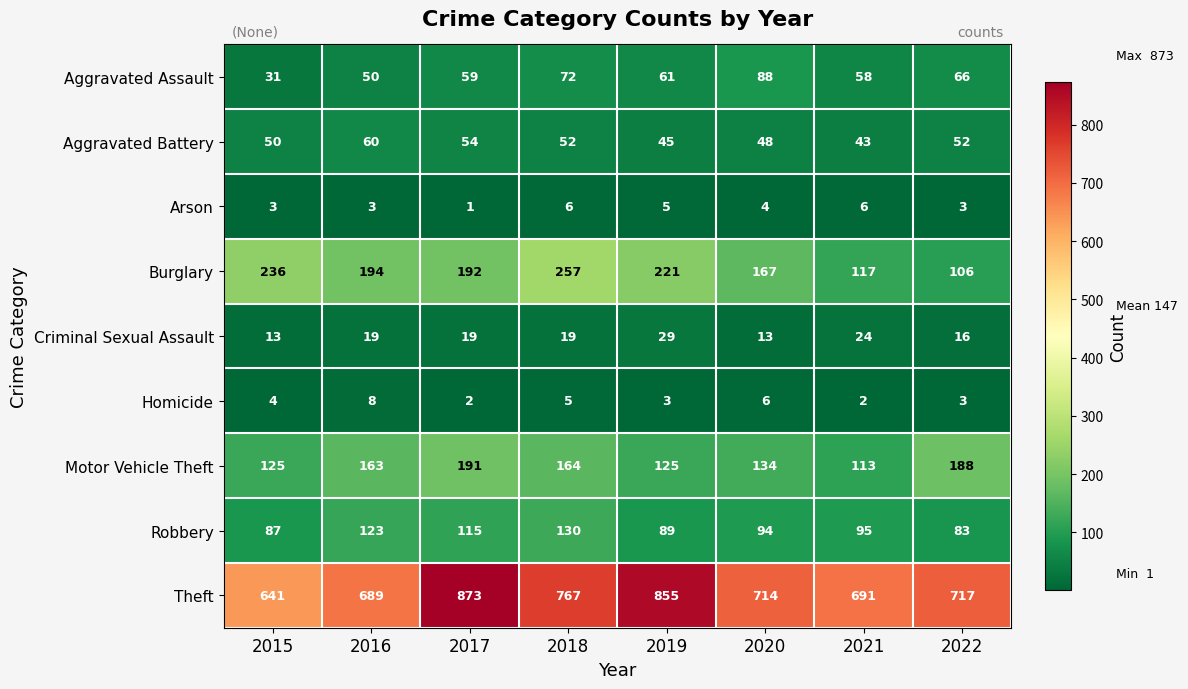

Which label corresponds to the largest value in the chart?

2017